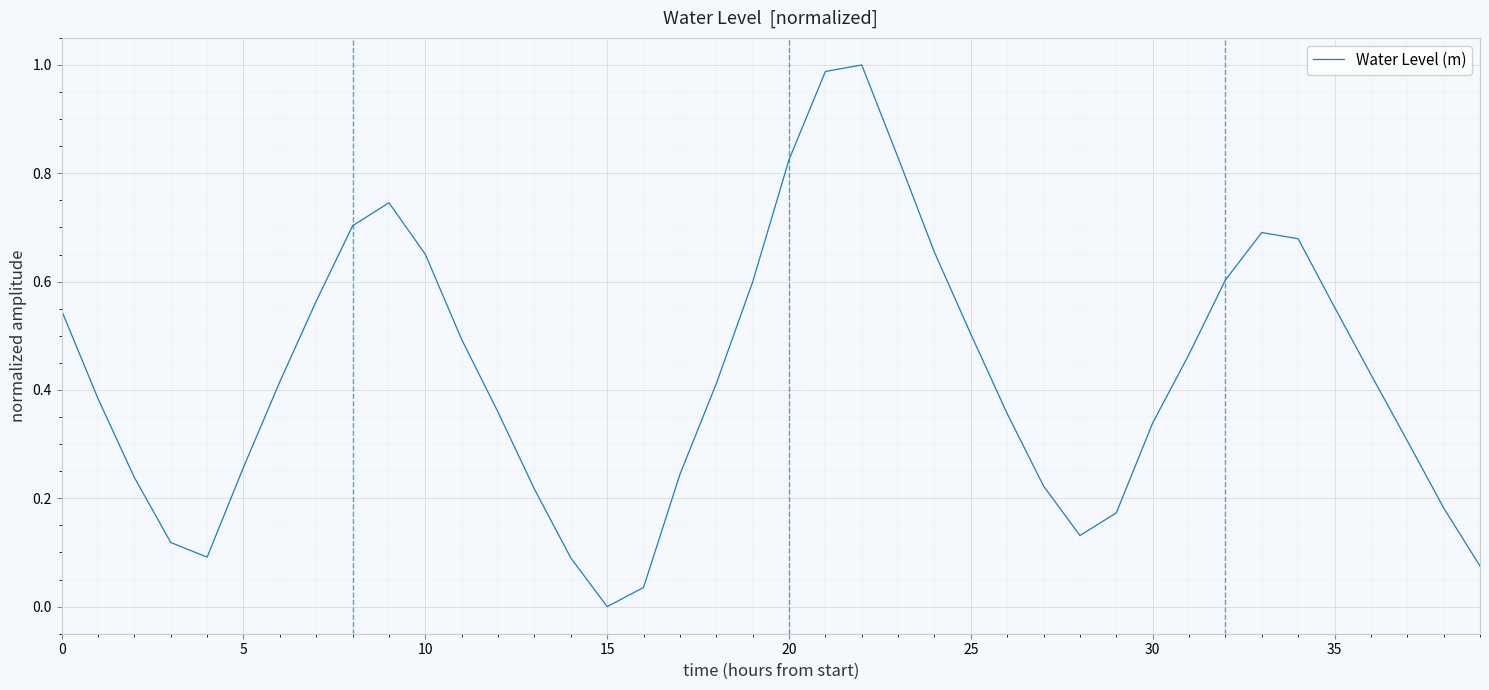

At which category does the chart reach its peak across all series?

22